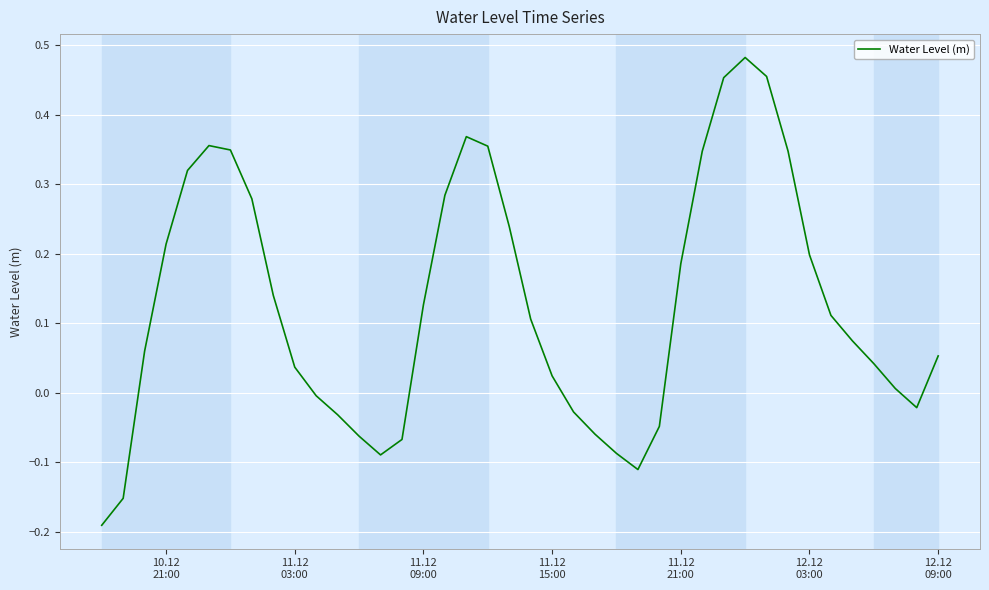

What is the difference between the maximum and minimum values?

0.7